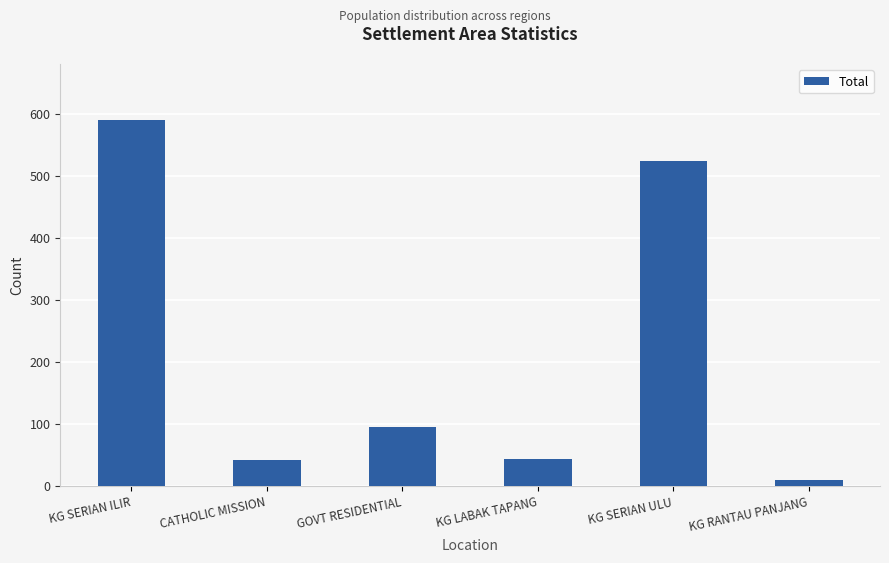

What is the difference between the maximum and second lowest values?

549